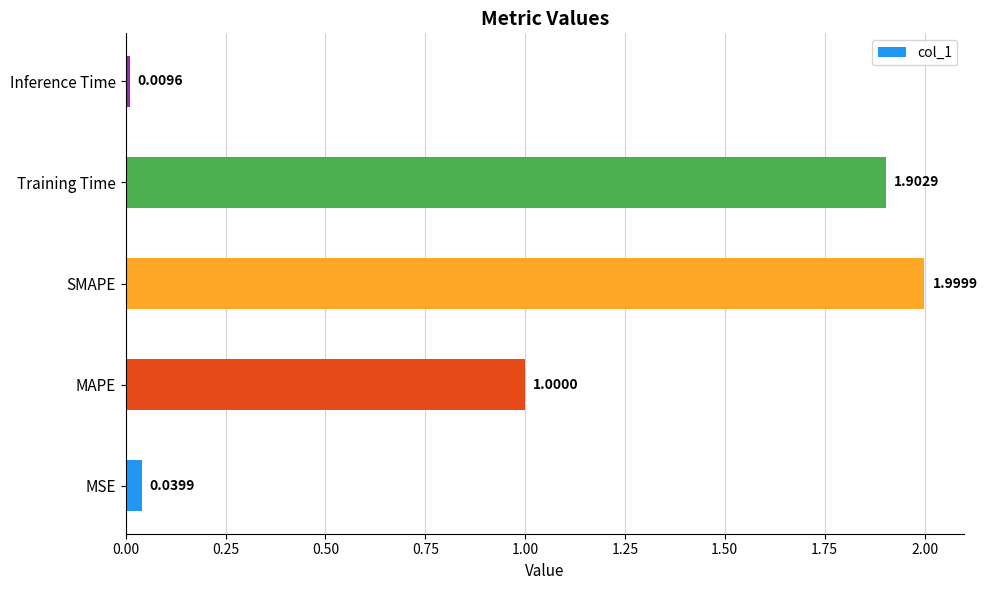

What is the sum of all values?

5.0